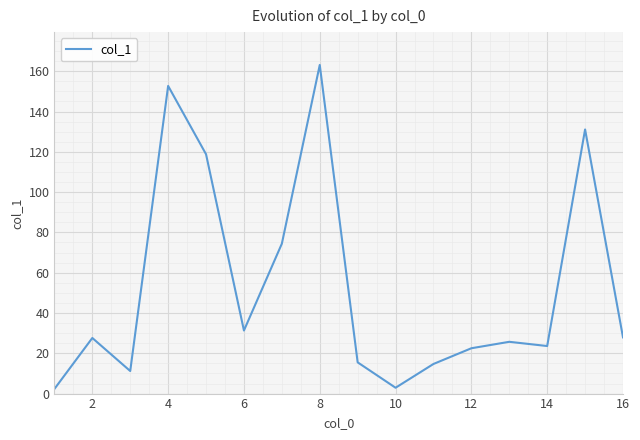

What is the difference between the maximum and minimum values?

160.8